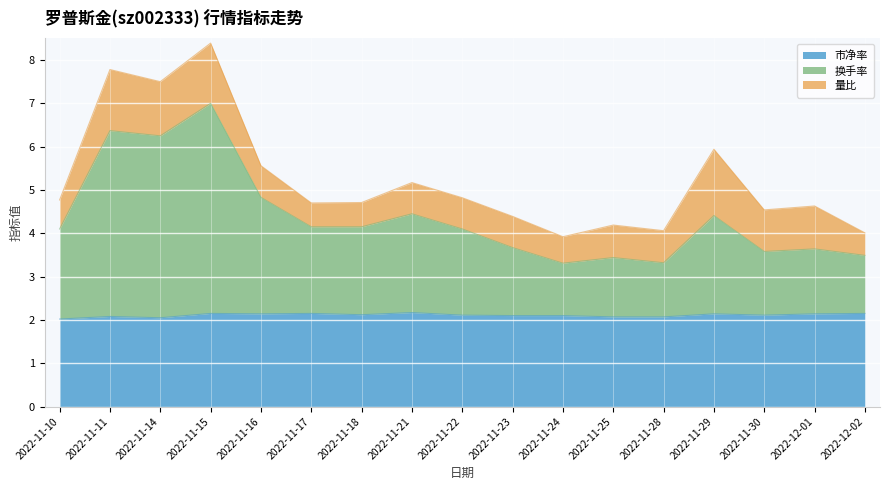

At which category does 市净率 reach its first local valley?

2022-11-14